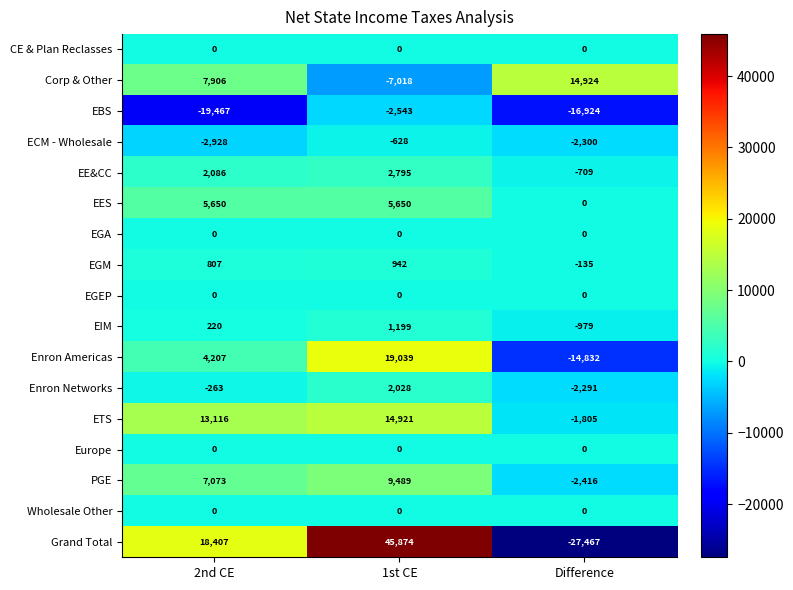

Count the number of categories in the chart.

3